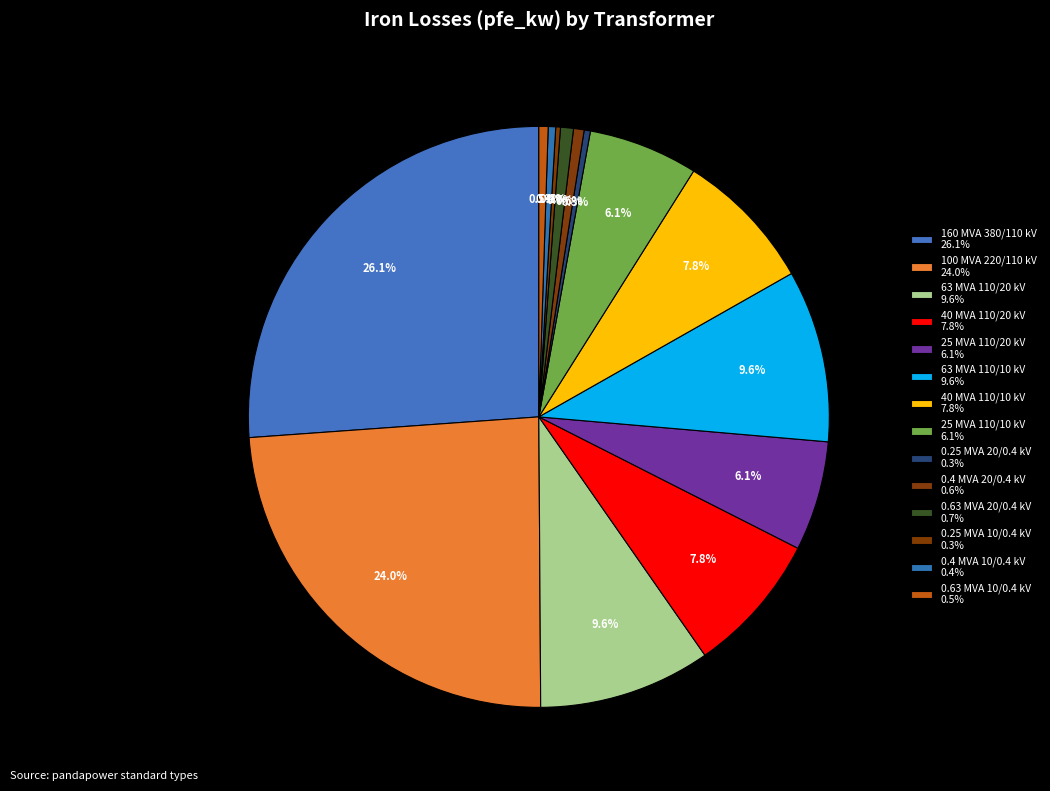

Count the number of slices in the pie.

14